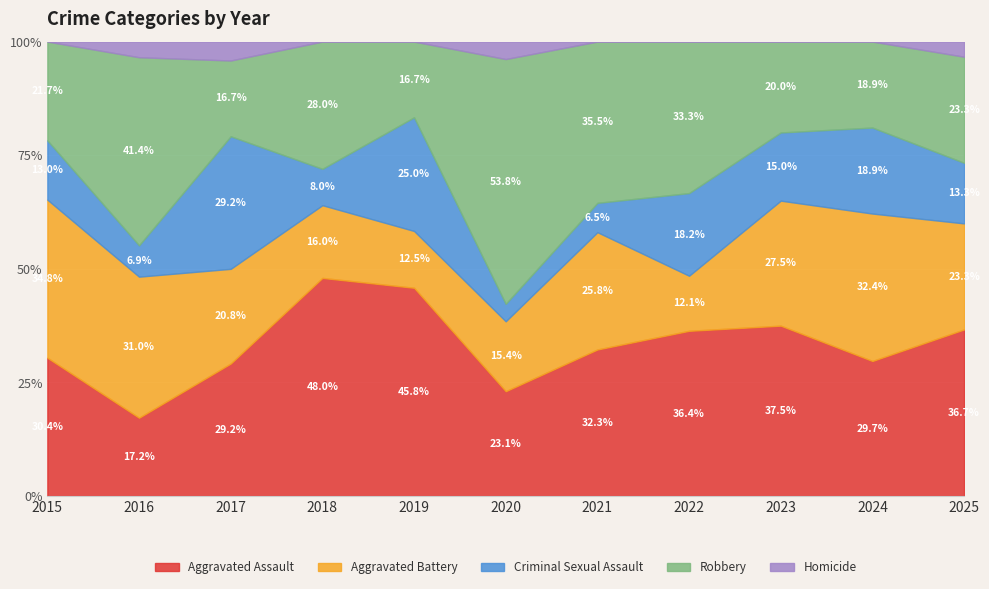

List the labels in order of Aggravated Assault value, largest first.

2018, 2019, 2023, 2025, 2022, 2021, 2015, 2024, 2017, 2020, 2016